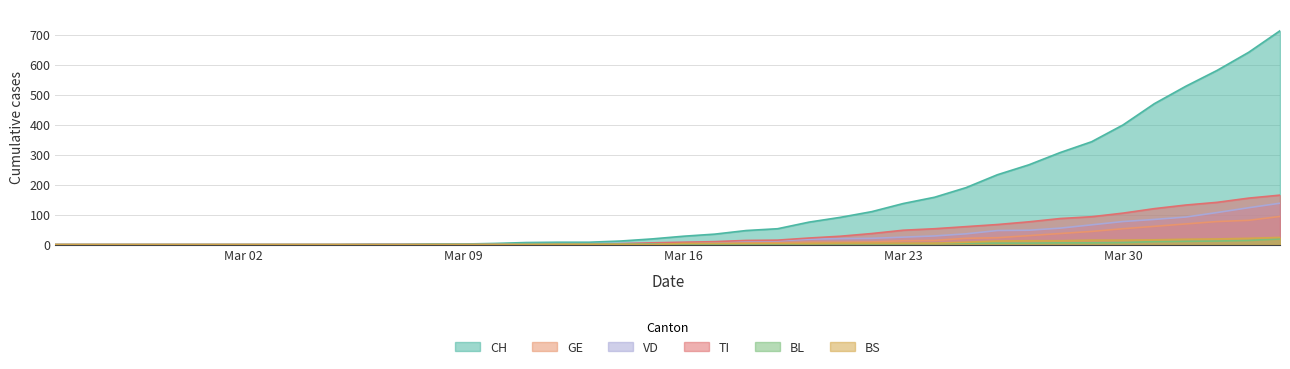

Where does the VD series first go above 7?

2020-03-17